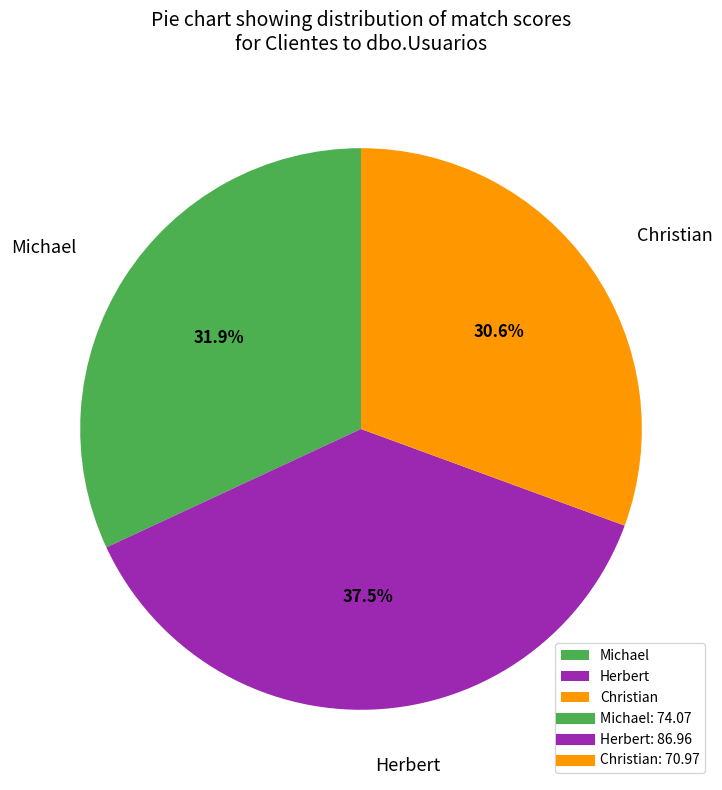

Count the number of slices in the pie.

3